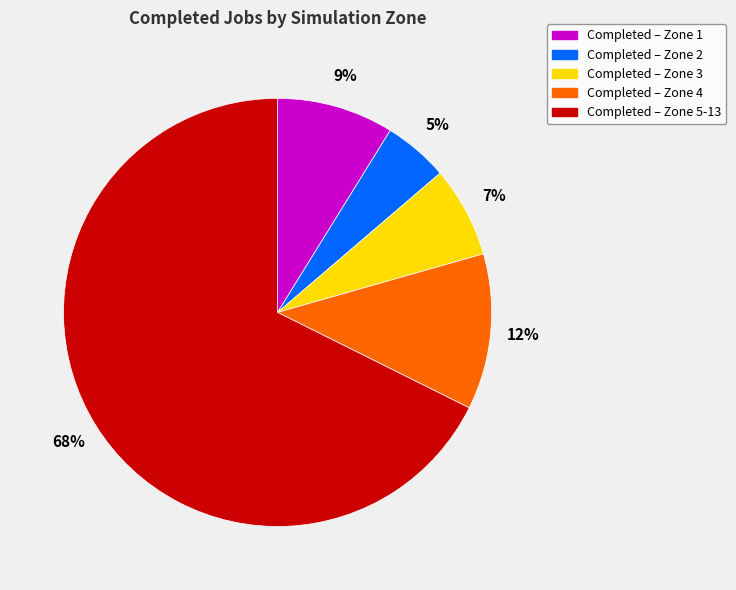

To the nearest percent, what is the average slice percentage?

20%